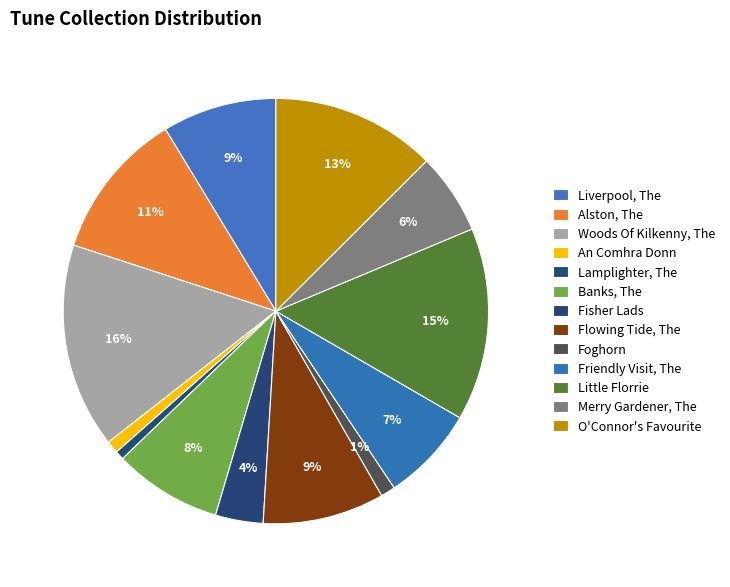

Between Lamplighter, The and Woods Of Kilkenny, The, which is larger?

Woods Of Kilkenny, The